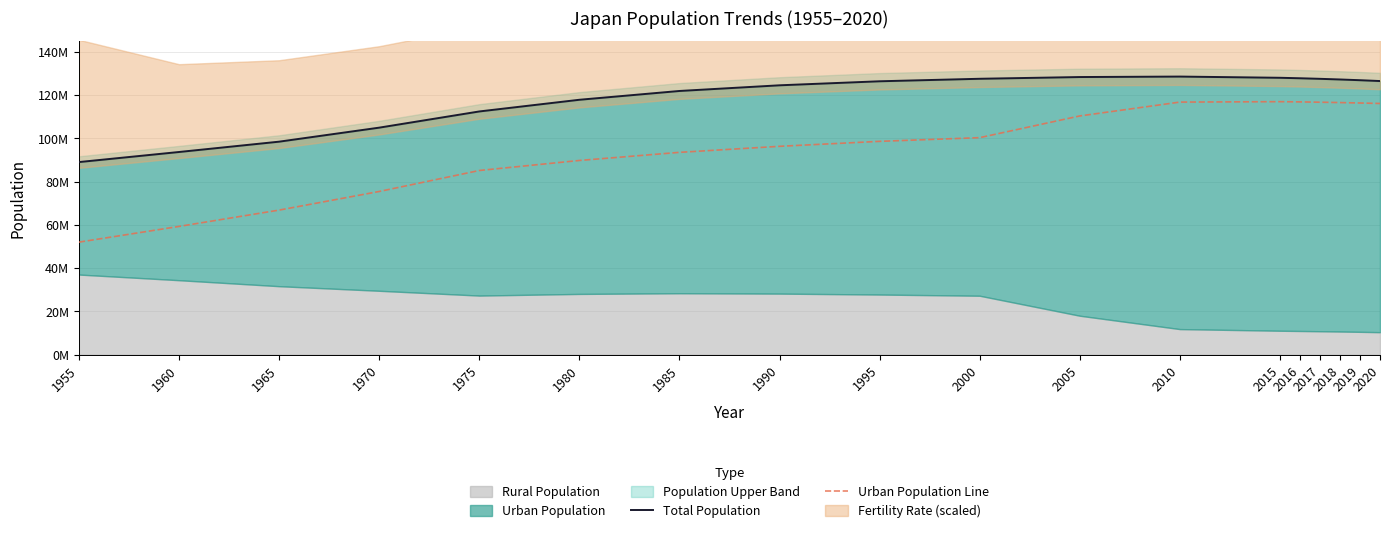

How many interior local peaks does the Urban Population Line series have?

1